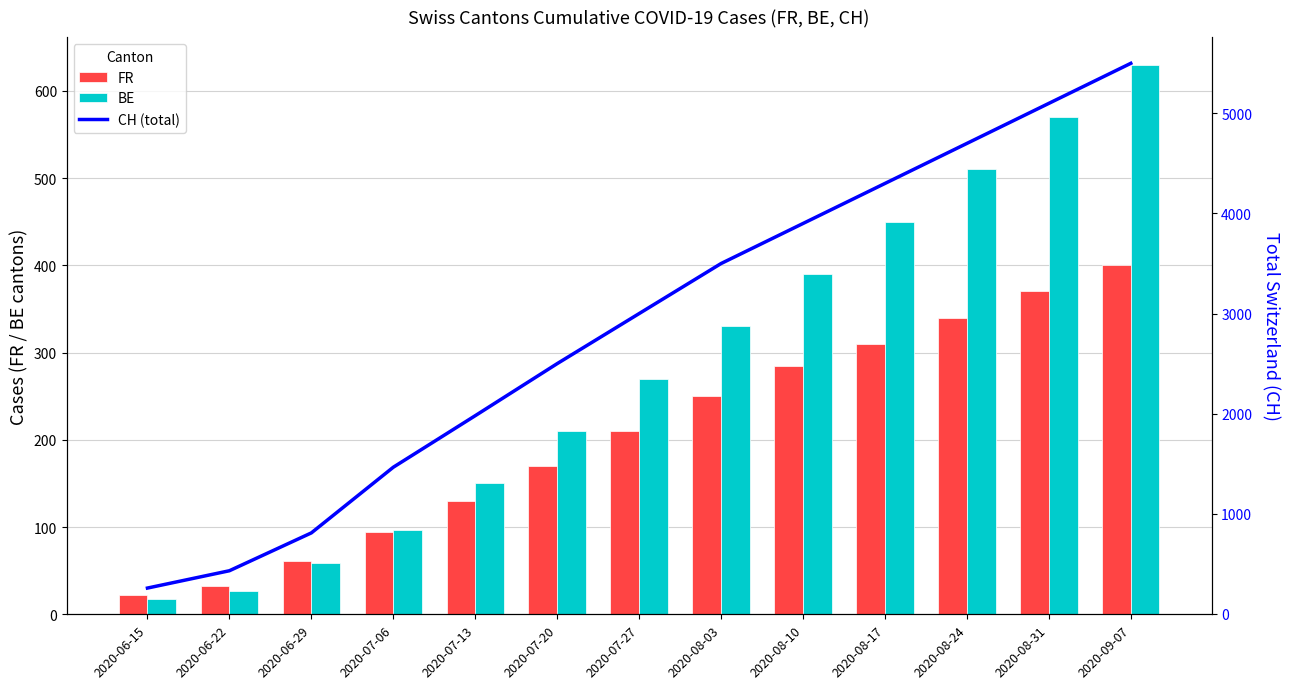

The value of BE at 2020-07-13 is 58. True or false?

False